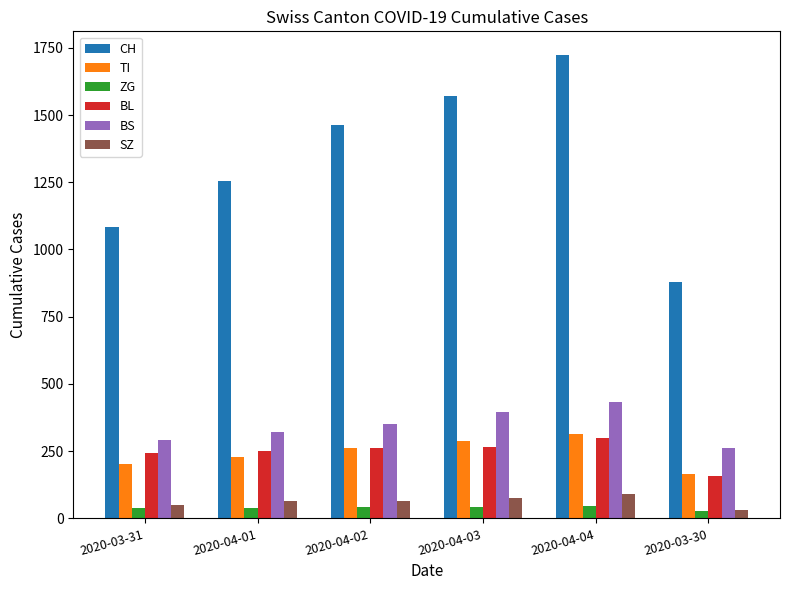

Count the number of categories in the chart.

6